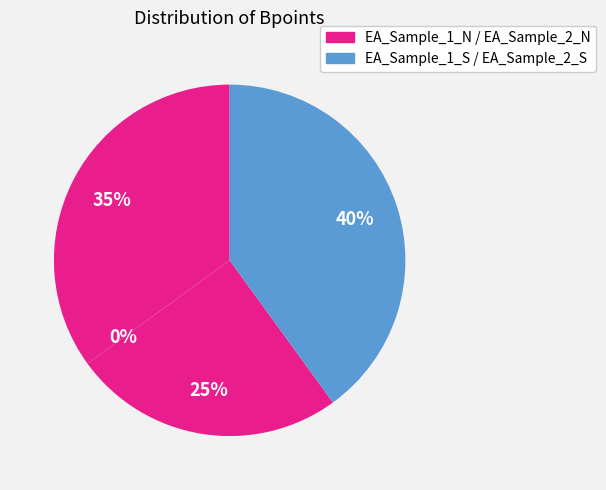

To the nearest percent, what is the difference between the largest and smallest slice percentages?

40%